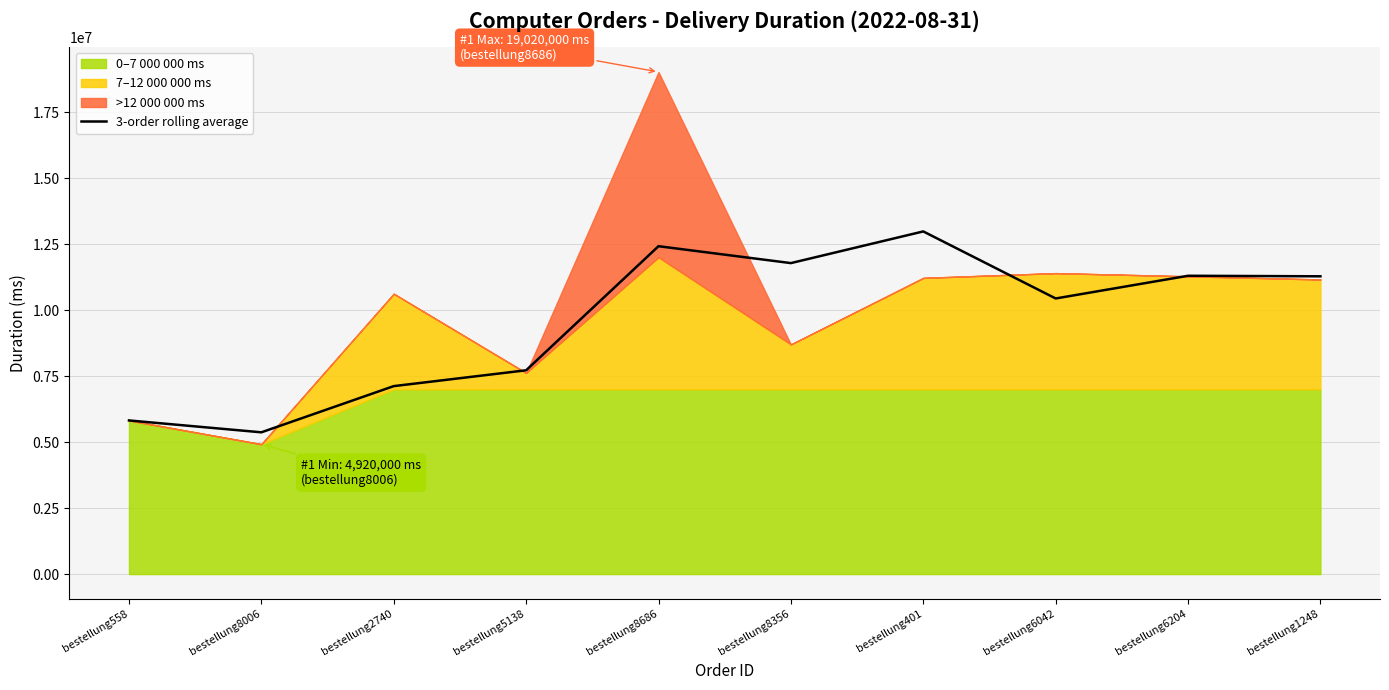

What is the highest value of the 3-order rolling average series?

12980000